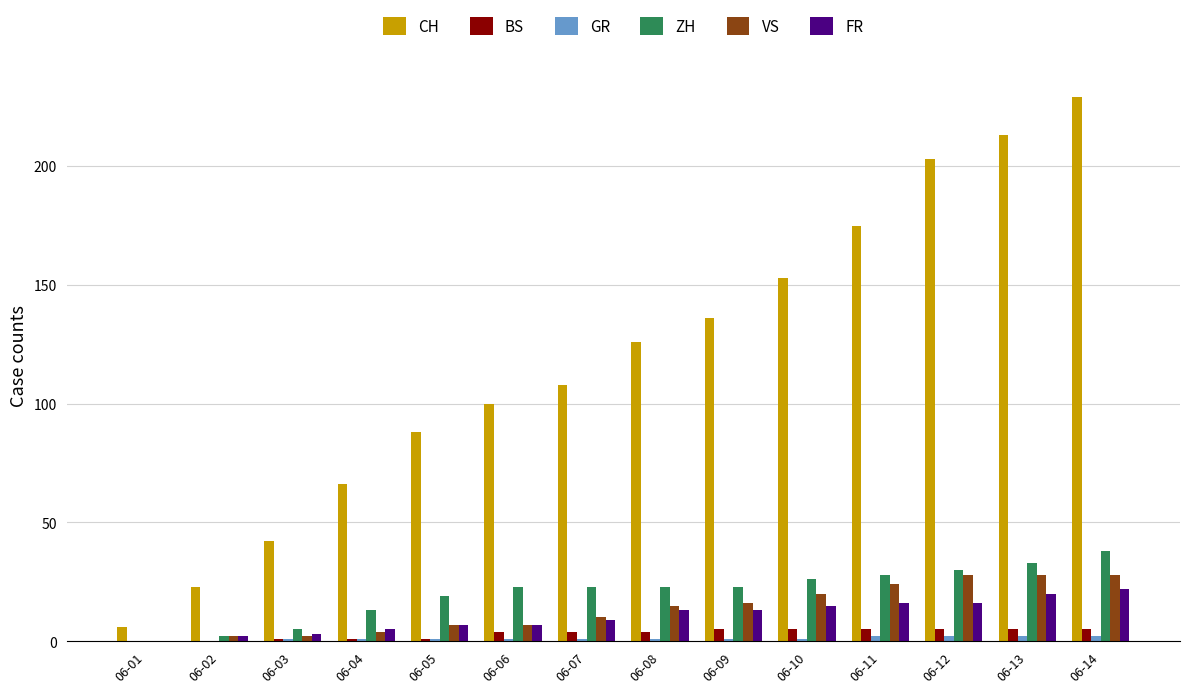

True or false: CH has a value of 229 at 06-14.

True